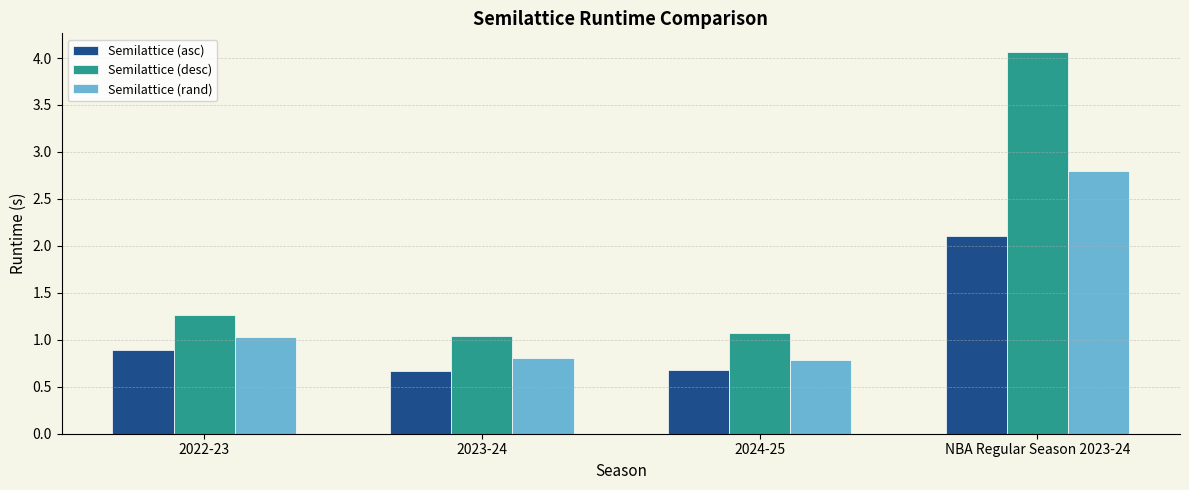

How many data points in Semilattice (rand) are less than 1?

2